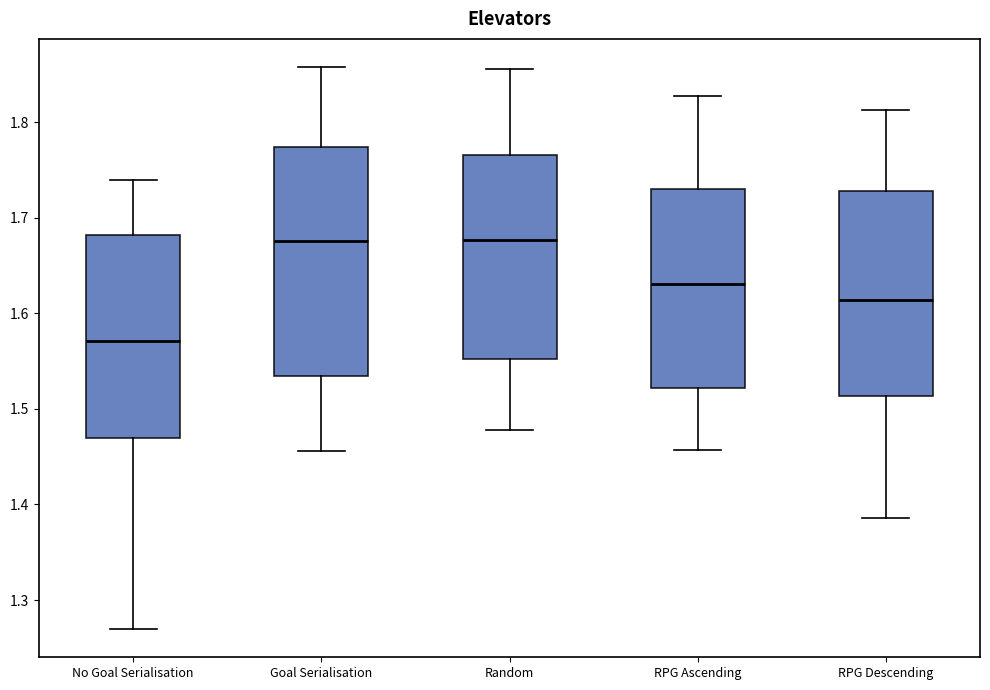

Reading left to right, transcribe this box plot: for each box, give where its median line is, the range the box spans, and where its two whiskers end, as read against the y-axis. The values are not printed on the chart, so give them approximately, as read against the axis.

No Goal Serialisation: median 1.57, box 1.47 to 1.68, whiskers 1.27 to 1.74
Goal Serialisation: median 1.68, box 1.53 to 1.77, whiskers 1.46 to 1.86
Random: median 1.68, box 1.55 to 1.77, whiskers 1.48 to 1.86
RPG Ascending: median 1.63, box 1.52 to 1.73, whiskers 1.46 to 1.83
RPG Descending: median 1.61, box 1.51 to 1.73, whiskers 1.39 to 1.81